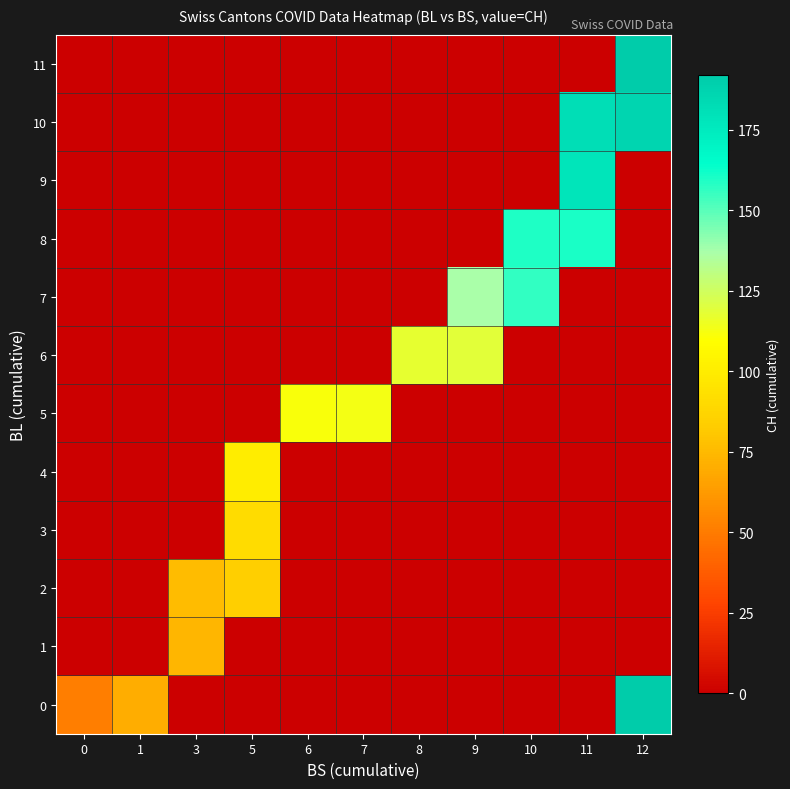

Which series changed the most between 3 and 11?

10